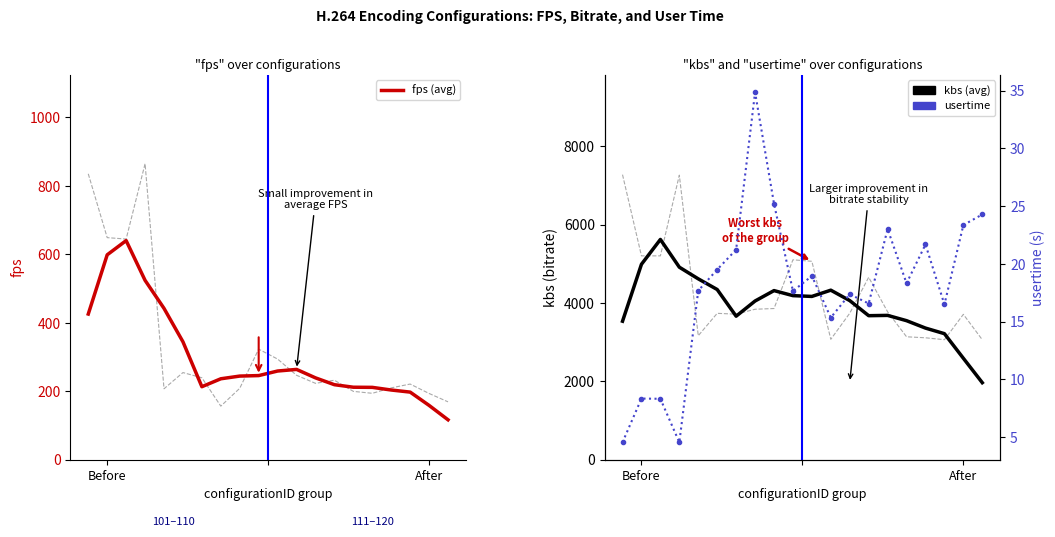

At which category does fps (avg) reach its first local peak?

2